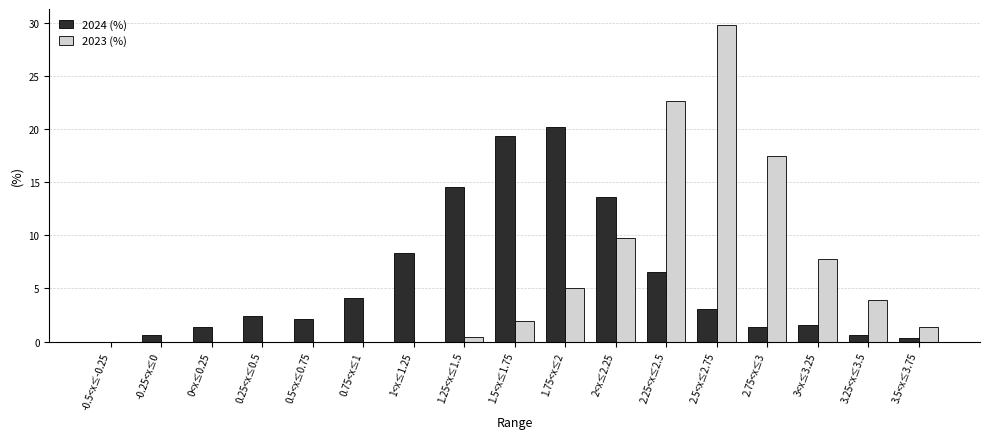

What is the sum of all 2023 (%) values?

100.0